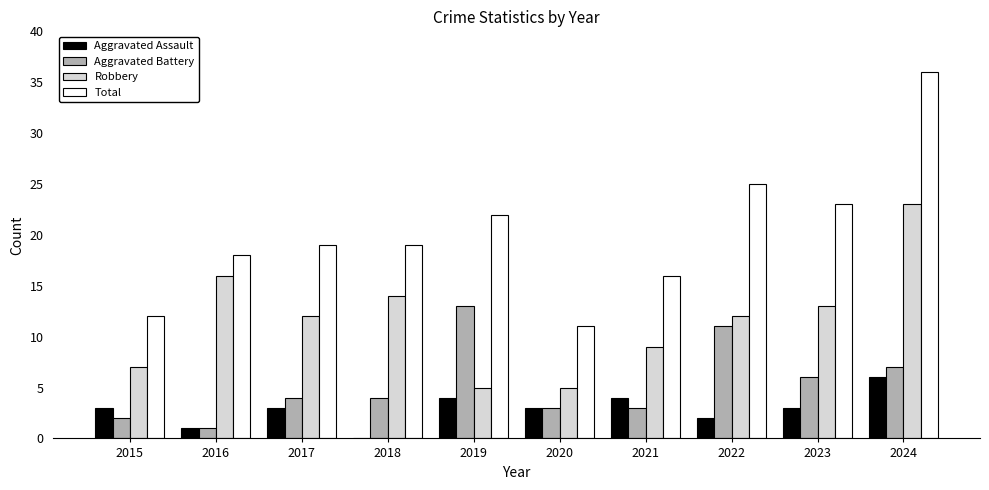

At which category does the chart reach its peak across all series?

2024